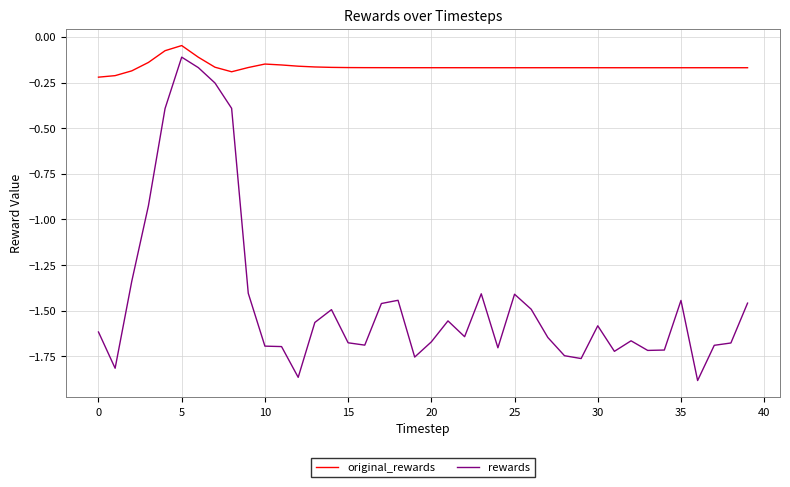

Which series has the largest range (max minus min)?

rewards